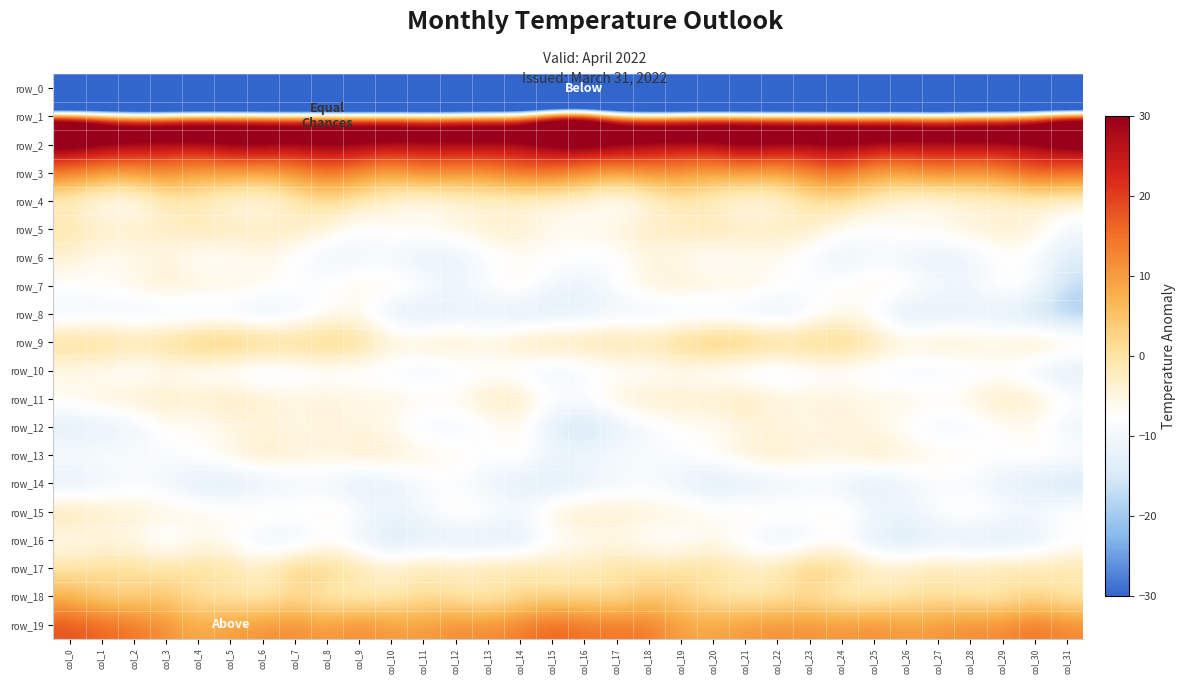

At which label does row_14 reach its peak?

col_12